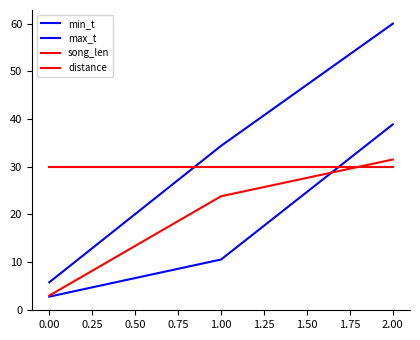

How many lines are shown in the chart?

4